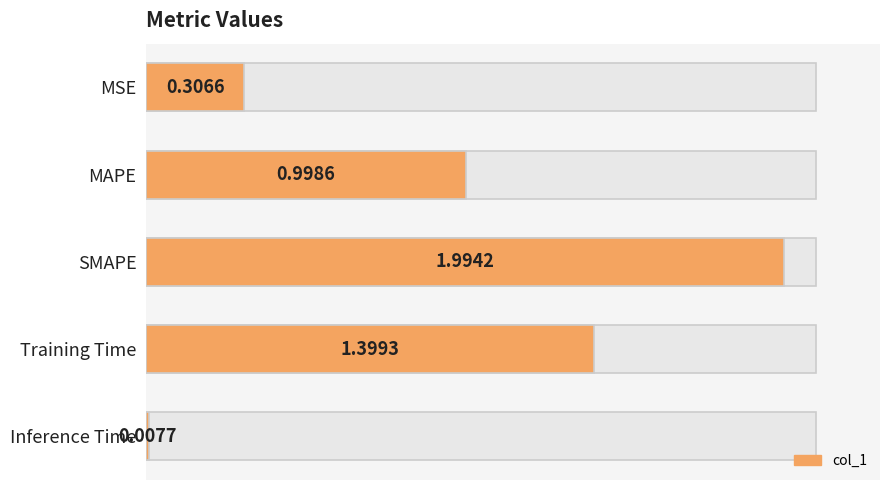

What is the difference between the second highest and second lowest values?

1.1